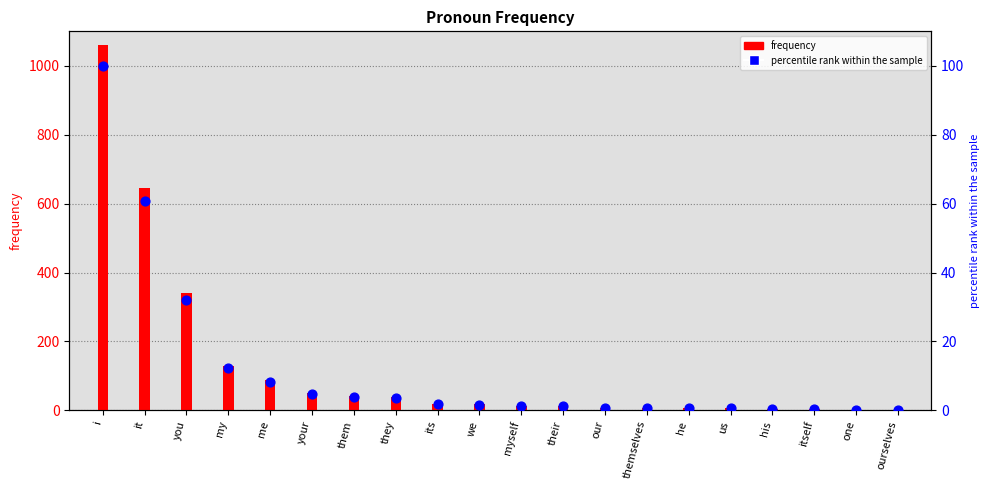

At which category is the sum across all series the highest?

i